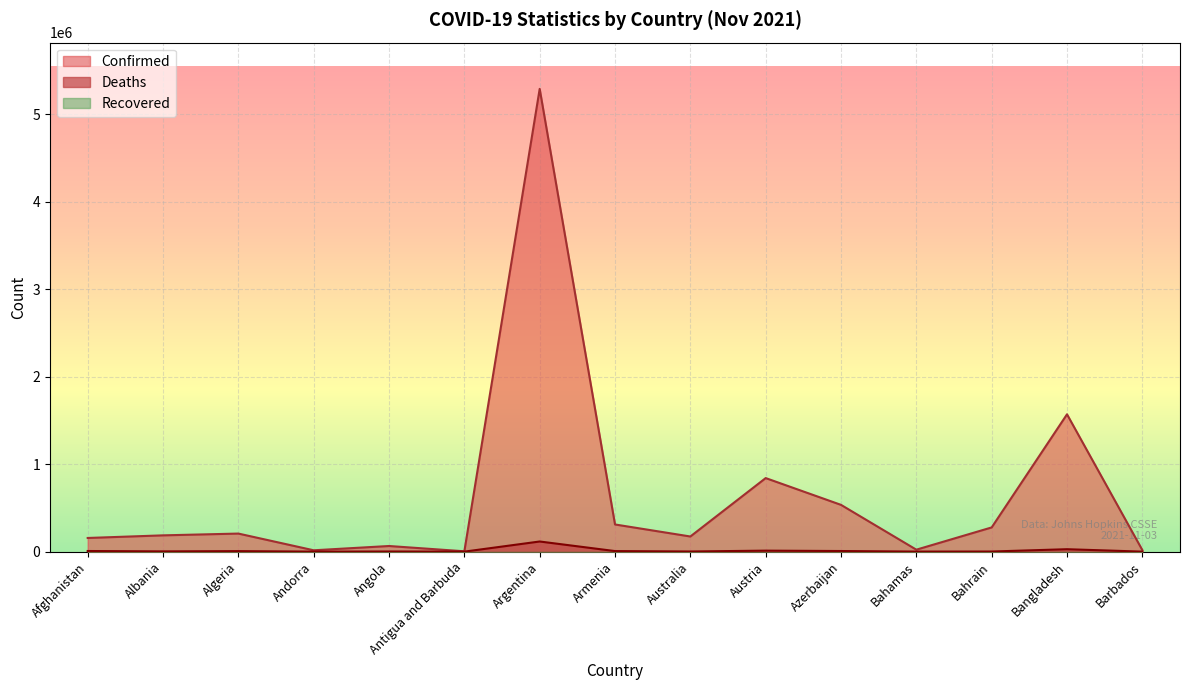

List the series in order of their peak value, highest first.

Confirmed, Deaths